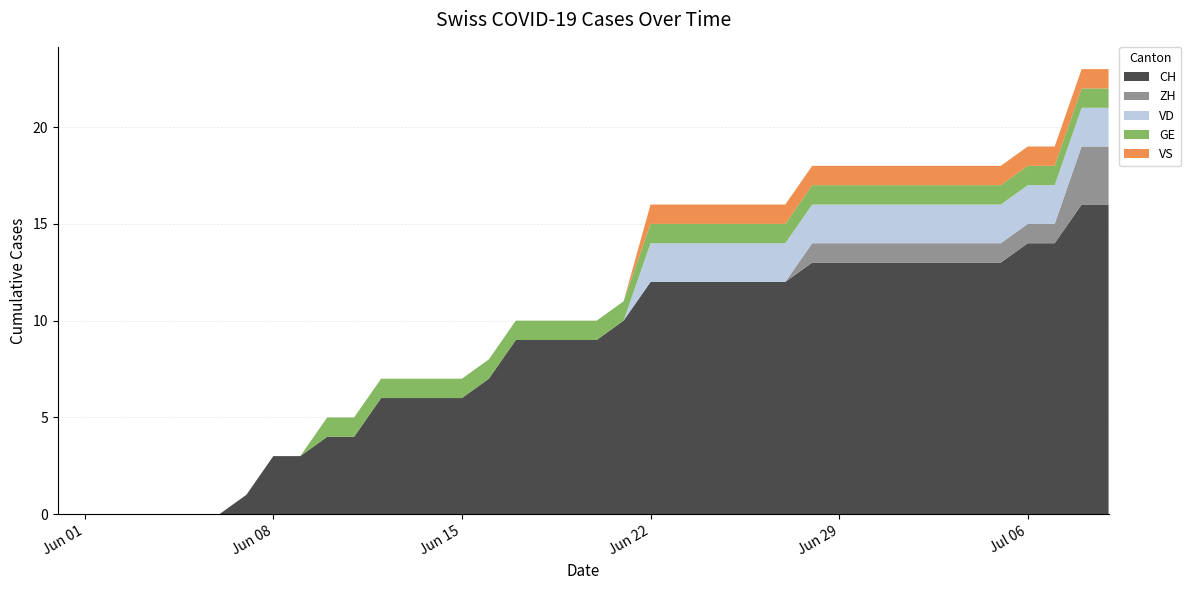

Reading right to left, list all the values displayed in this chart.

CH: 2020-07-09=16	2020-07-08=16	2020-07-07=14	2020-07-06=14	2020-07-05=13	2020-07-04=13	2020-07-03=13	2020-07-02=13	2020-07-01=13	2020-06-30=13	2020-06-29=13	2020-06-28=13	2020-06-27=12	2020-06-26=12	2020-06-25=12	2020-06-24=12	2020-06-23=12	2020-06-22=12	2020-06-21=10	2020-06-20=9	2020-06-19=9	2020-06-18=9	2020-06-17=9	2020-06-16=7	2020-06-15=6	2020-06-14=6	2020-06-13=6	2020-06-12=6	2020-06-11=4	2020-06-10=4	2020-06-09=3	2020-06-08=3	2020-06-07=1	2020-06-06=0	2020-06-05=0	2020-06-04=0	2020-06-03=0	2020-06-02=0	2020-06-01=0	2020-05-31=0
ZH: 2020-07-09=3	2020-07-08=3	2020-07-07=1	2020-07-06=1	2020-07-05=1	2020-07-04=1	2020-07-03=1	2020-07-02=1	2020-07-01=1	2020-06-30=1	2020-06-29=1	2020-06-28=1	2020-06-27=0	2020-06-26=0	2020-06-25=0	2020-06-24=0	2020-06-23=0	2020-06-22=0	2020-06-21=0	2020-06-20=0	2020-06-19=0	2020-06-18=0	2020-06-17=0	2020-06-16=0	2020-06-15=0	2020-06-14=0	2020-06-13=0	2020-06-12=0	2020-06-11=0	2020-06-10=0	2020-06-09=0	2020-06-08=0	2020-06-07=0	2020-06-06=0	2020-06-05=0	2020-06-04=0	2020-06-03=0	2020-06-02=0	2020-06-01=0	2020-05-31=0
VD: 2020-07-09=2	2020-07-08=2	2020-07-07=2	2020-07-06=2	2020-07-05=2	2020-07-04=2	2020-07-03=2	2020-07-02=2	2020-07-01=2	2020-06-30=2	2020-06-29=2	2020-06-28=2	2020-06-27=2	2020-06-26=2	2020-06-25=2	2020-06-24=2	2020-06-23=2	2020-06-22=2	2020-06-21=0	2020-06-20=0	2020-06-19=0	2020-06-18=0	2020-06-17=0	2020-06-16=0	2020-06-15=0	2020-06-14=0	2020-06-13=0	2020-06-12=0	2020-06-11=0	2020-06-10=0	2020-06-09=0	2020-06-08=0	2020-06-07=0	2020-06-06=0	2020-06-05=0	2020-06-04=0	2020-06-03=0	2020-06-02=0	2020-06-01=0	2020-05-31=0
GE: 2020-07-09=1	2020-07-08=1	2020-07-07=1	2020-07-06=1	2020-07-05=1	2020-07-04=1	2020-07-03=1	2020-07-02=1	2020-07-01=1	2020-06-30=1	2020-06-29=1	2020-06-28=1	2020-06-27=1	2020-06-26=1	2020-06-25=1	2020-06-24=1	2020-06-23=1	2020-06-22=1	2020-06-21=1	2020-06-20=1	2020-06-19=1	2020-06-18=1	2020-06-17=1	2020-06-16=1	2020-06-15=1	2020-06-14=1	2020-06-13=1	2020-06-12=1	2020-06-11=1	2020-06-10=1	2020-06-09=0	2020-06-08=0	2020-06-07=0	2020-06-06=0	2020-06-05=0	2020-06-04=0	2020-06-03=0	2020-06-02=0	2020-06-01=0	2020-05-31=0
VS: 2020-07-09=1	2020-07-08=1	2020-07-07=1	2020-07-06=1	2020-07-05=1	2020-07-04=1	2020-07-03=1	2020-07-02=1	2020-07-01=1	2020-06-30=1	2020-06-29=1	2020-06-28=1	2020-06-27=1	2020-06-26=1	2020-06-25=1	2020-06-24=1	2020-06-23=1	2020-06-22=1	2020-06-21=0	2020-06-20=0	2020-06-19=0	2020-06-18=0	2020-06-17=0	2020-06-16=0	2020-06-15=0	2020-06-14=0	2020-06-13=0	2020-06-12=0	2020-06-11=0	2020-06-10=0	2020-06-09=0	2020-06-08=0	2020-06-07=0	2020-06-06=0	2020-06-05=0	2020-06-04=0	2020-06-03=0	2020-06-02=0	2020-06-01=0	2020-05-31=0